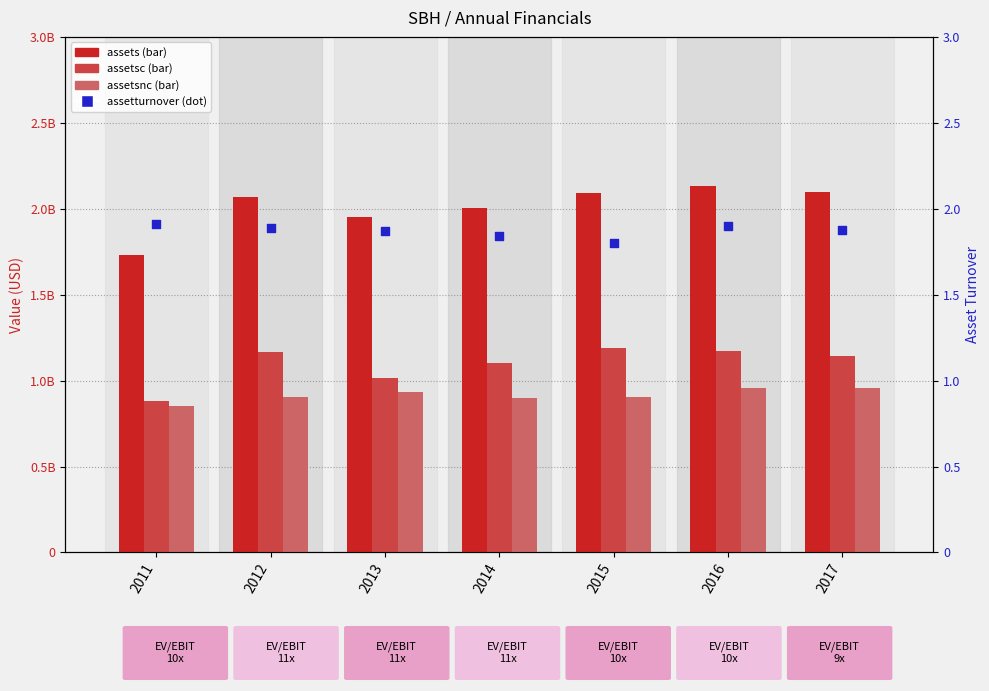

Which series contains the lowest Y value?

assetsnc